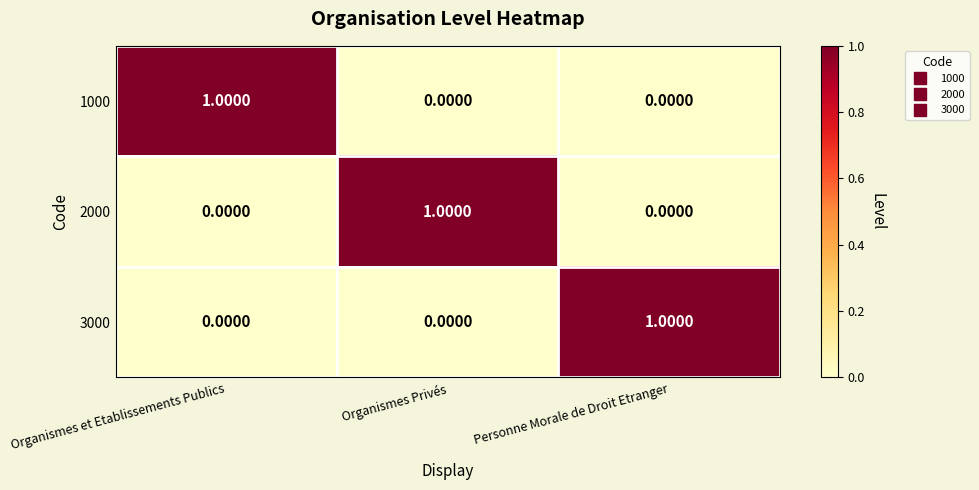

At which label does 3000 reach its peak?

Personne Morale de Droit Etranger